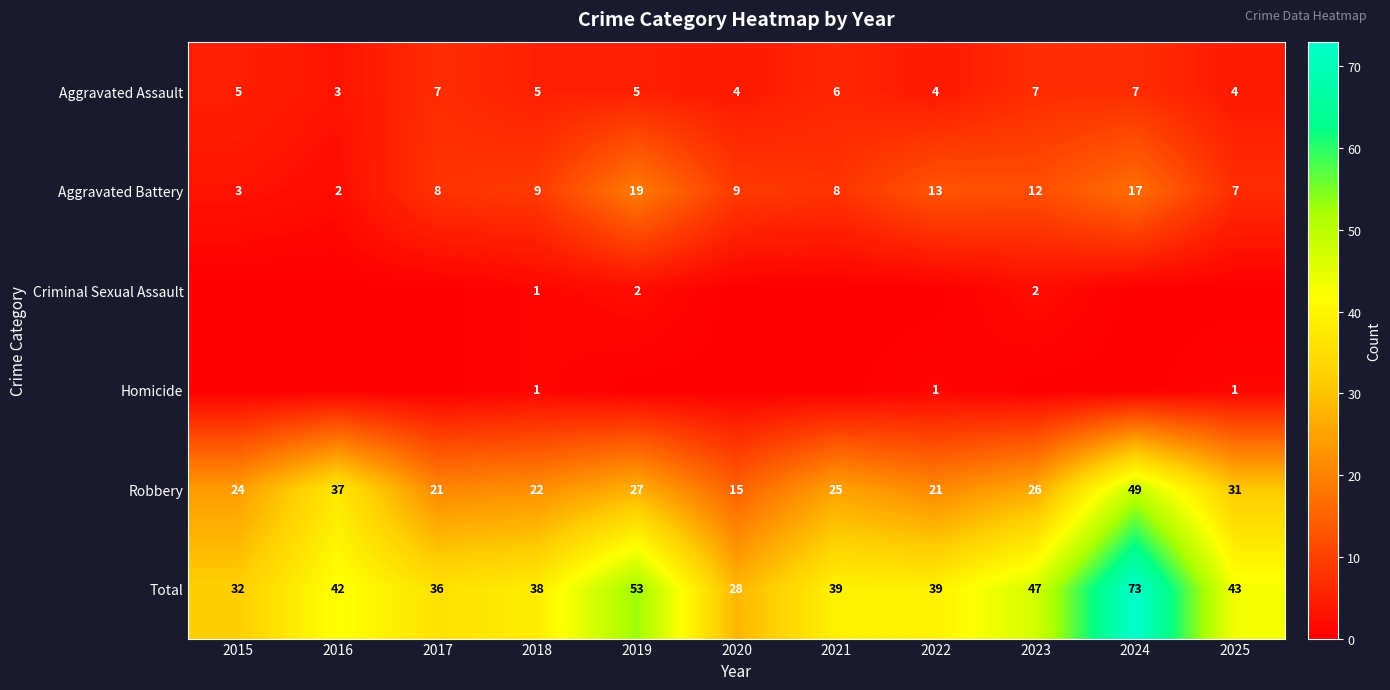

What is the sum of the Total values at 2018 and 2016?

80